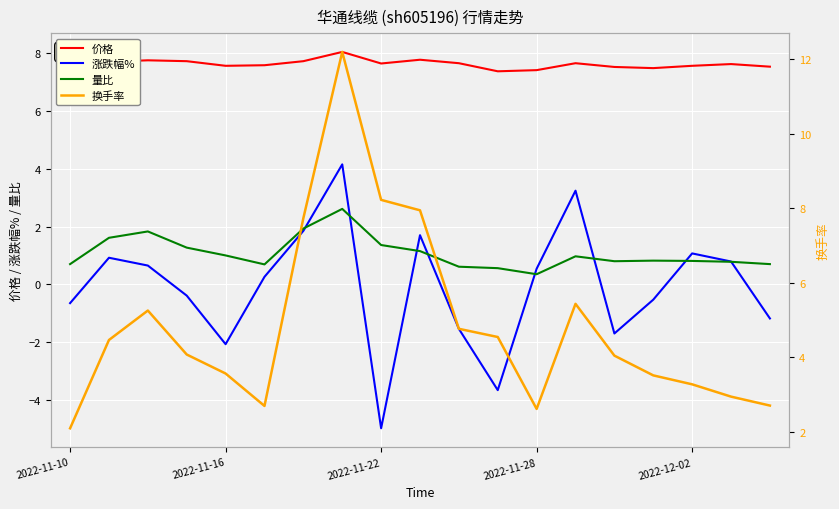

What is the label of the 1st point from the left?

2022-11-10